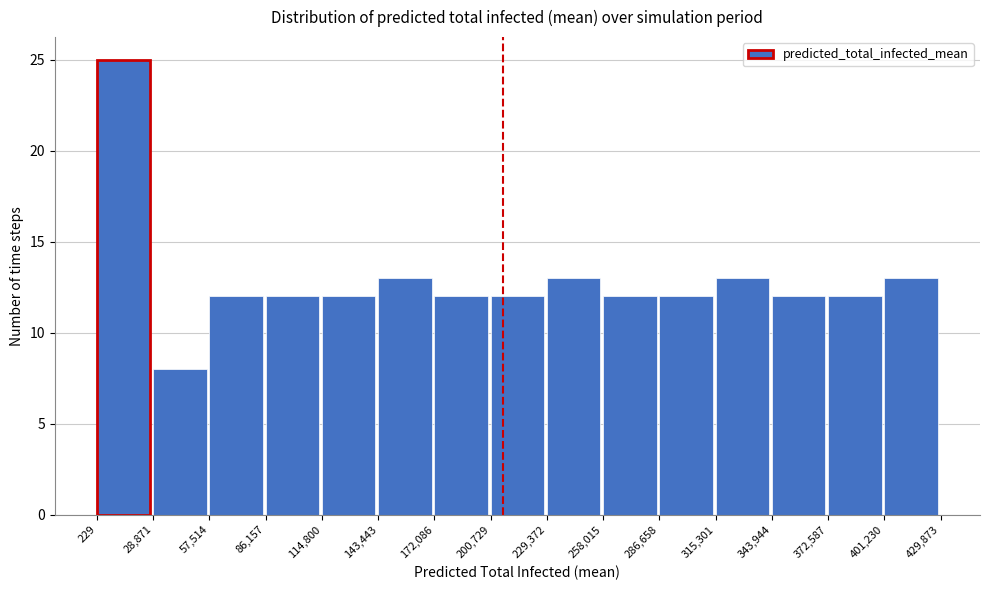

Reading left to right, transcribe this chart: for each bar, give the range it covers on the x-axis and its height. The values are not printed on the chart, so give them approximately, as read against the axis.

229 to 28,871: 25
28,871 to 57,514: 8
57,514 to 86,157: 12
86,157 to 114,800: 12
114,800 to 143,443: 12
143,443 to 172,086: 13
172,086 to 200,729: 12
200,729 to 229,372: 12
229,372 to 258,015: 13
258,015 to 286,658: 12
286,658 to 315,301: 12
315,301 to 343,944: 13
343,944 to 372,587: 12
372,587 to 401,230: 12
401,230 to 429,873: 13